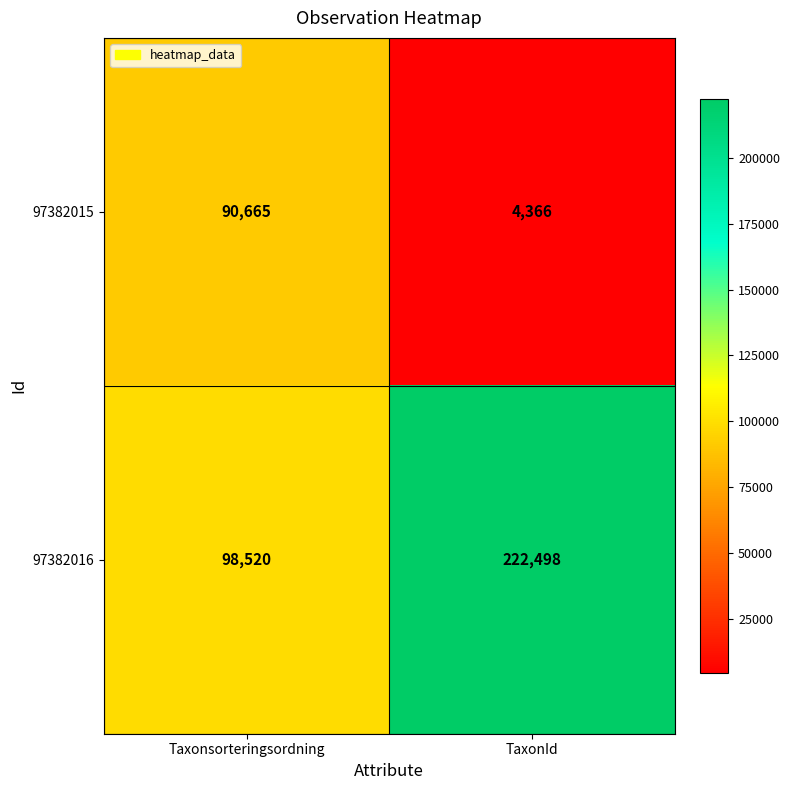

Which series changed the most between Taxonsorteringsordning and TaxonId?

97382016